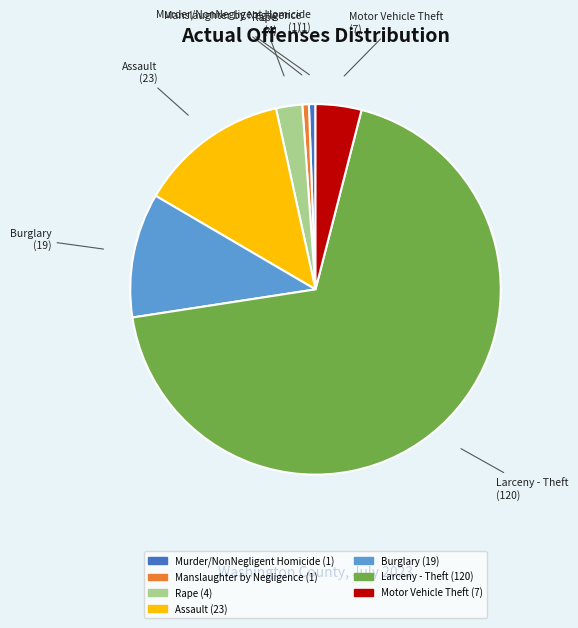

What is the largest slice in the pie chart?

Larceny - Theft